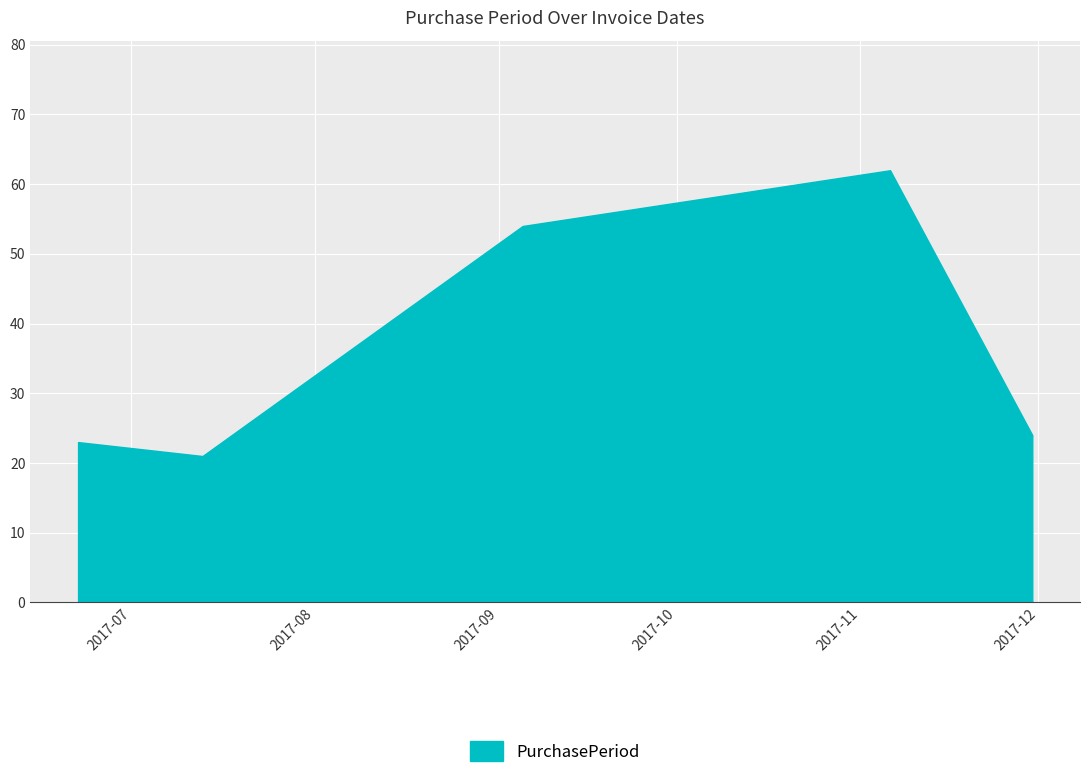

How many interior local valleys (lower than both neighbors) does the data have?

1